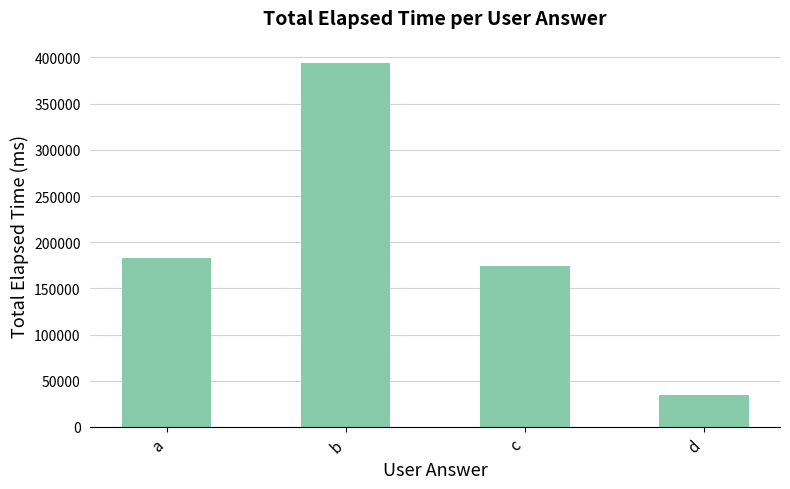

Reading left to right, what are all the values shown in this chart?

183000	394000	174000	35000